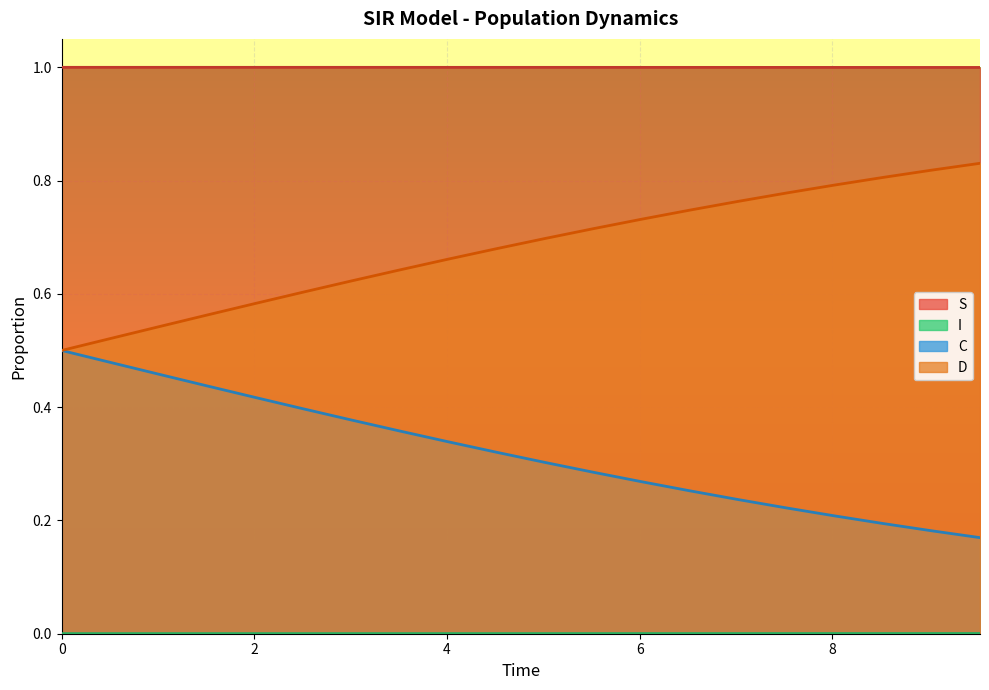

Does the chart display data point markers on the line(s)?

No